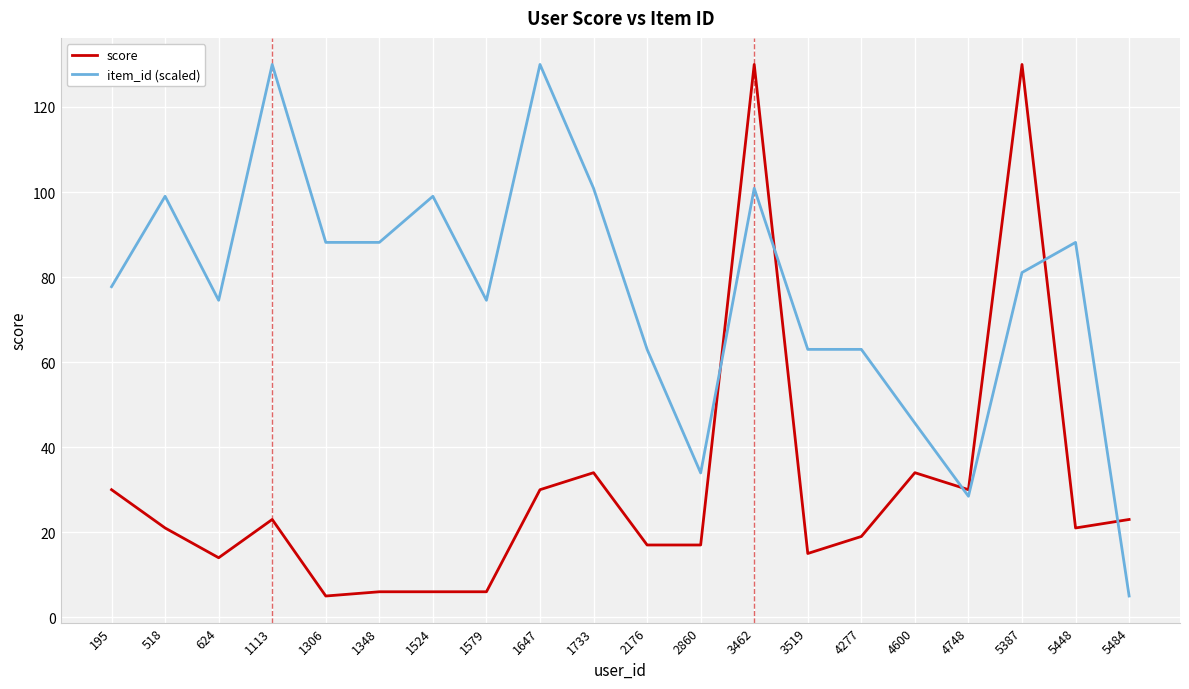

Reading left to right, list all the values displayed in this chart.

score: 30.0	21.0	14.0	23.0	5.0	6.0	6.0	6.0	30.0	34.0	17.0	17.0	130.0	15.0	19.0	34.0	30.0	130.0	21.0	23.0
item_id (scaled): 77.7	99.0	74.5	130.0	88.2	88.2	99.0	74.5	130.0	100.9	63.0	33.9	100.9	63.0	63.0	45.7	28.5	81.1	88.2	5.0